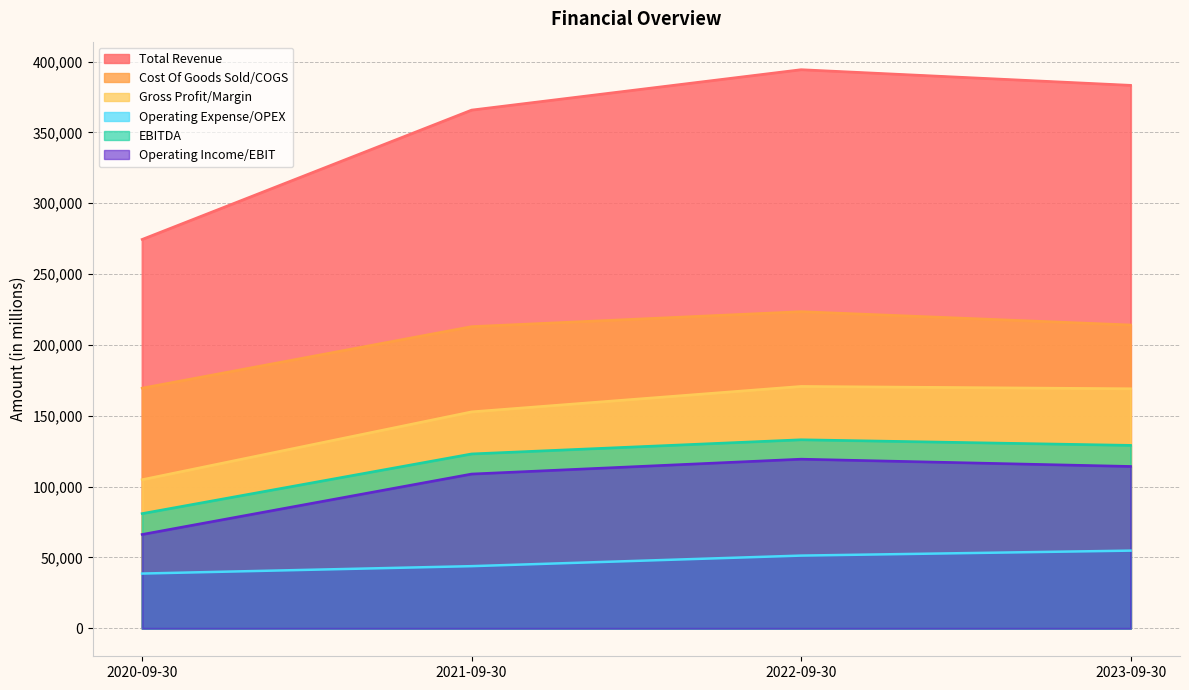

Which series has the largest total across all categories?

Total Revenue